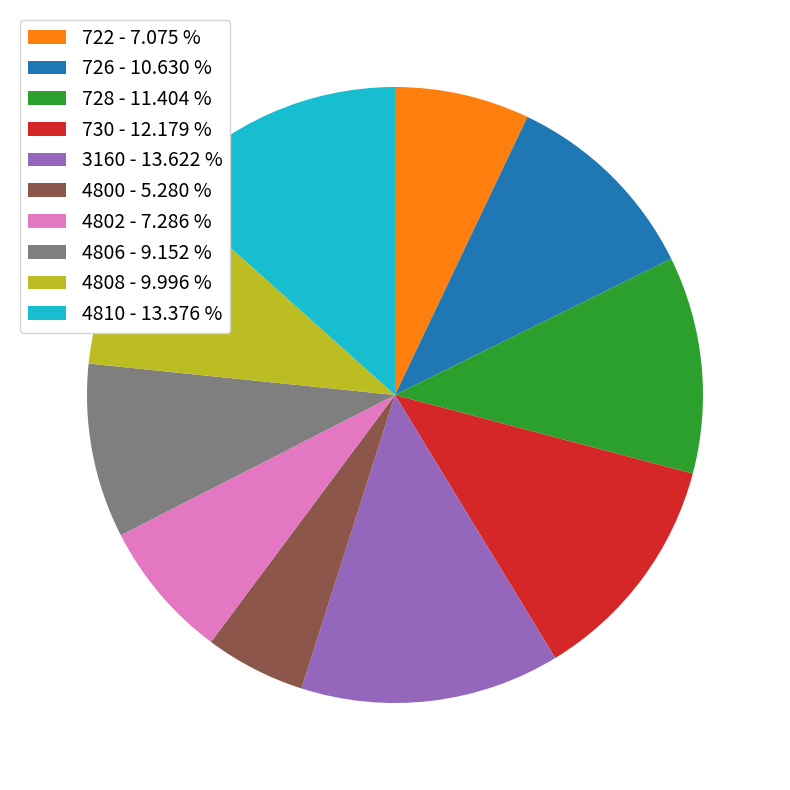

Combined, do 3160 - 13.622 % and 4800 - 5.280 % account for over 50%?

No